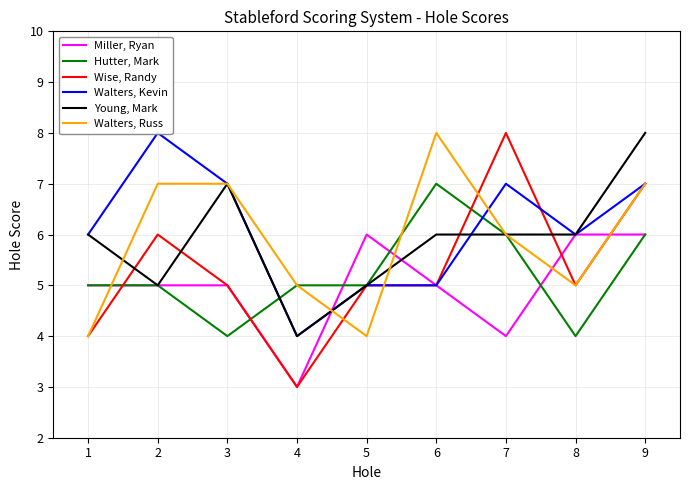

How many lines are shown in the chart?

6